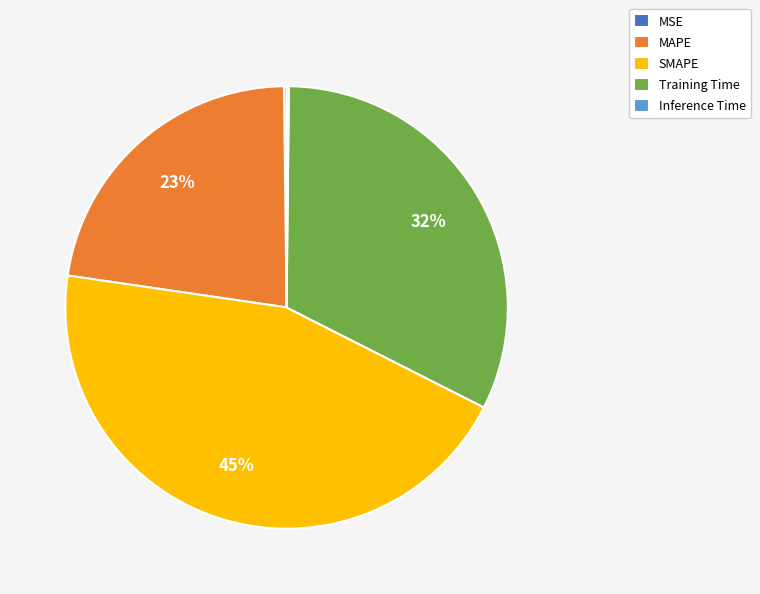

True or false: MAPE accounts for 13% of the total.

False